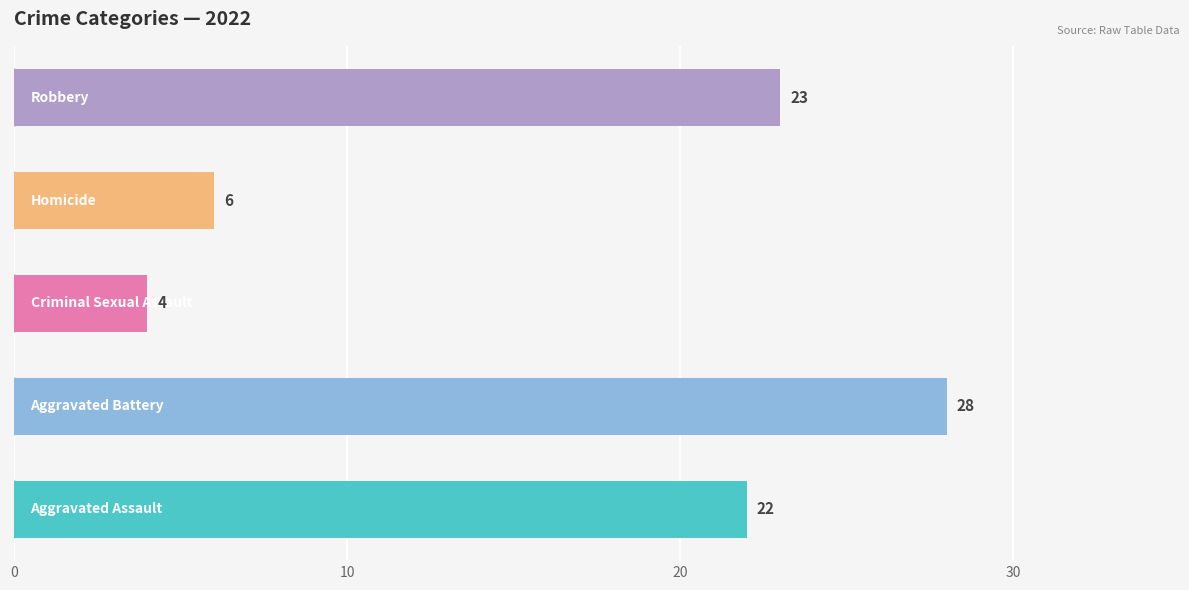

What is the greatest value displayed?

28